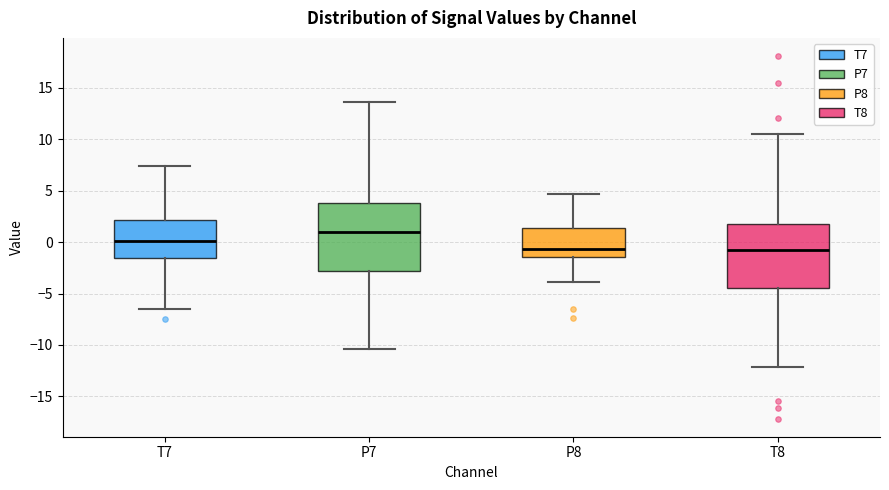

Which box has the highest median line?

P7